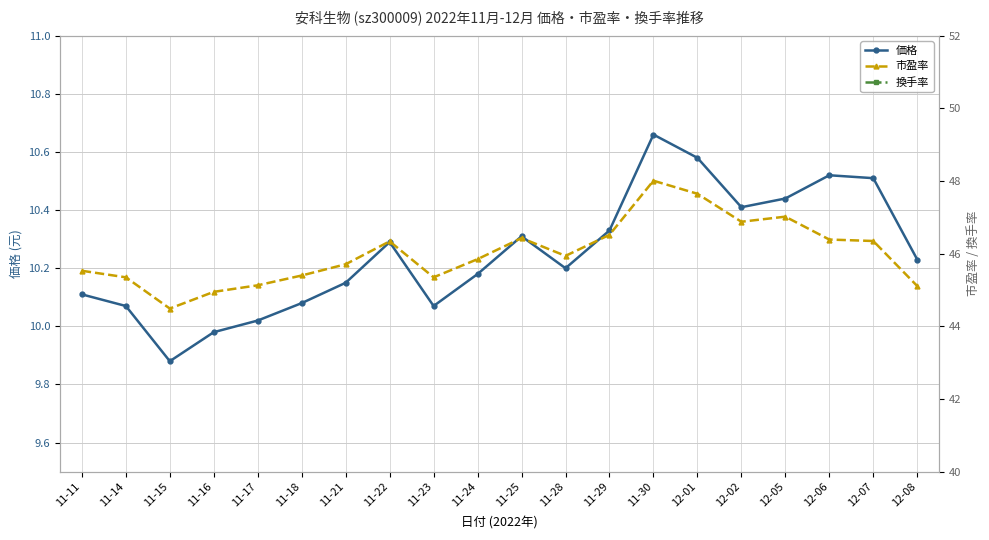

True or false: 換手率 has more than 1 points higher than both neighbors.

True